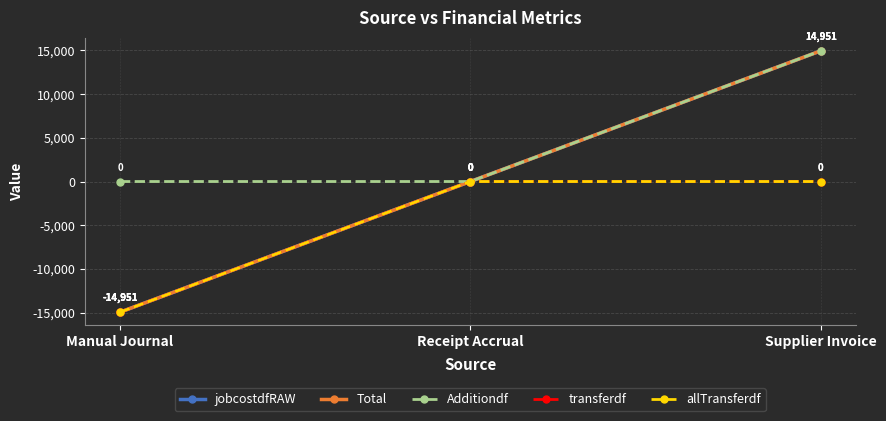

What is the label of the 1st point from the right?

Supplier Invoice